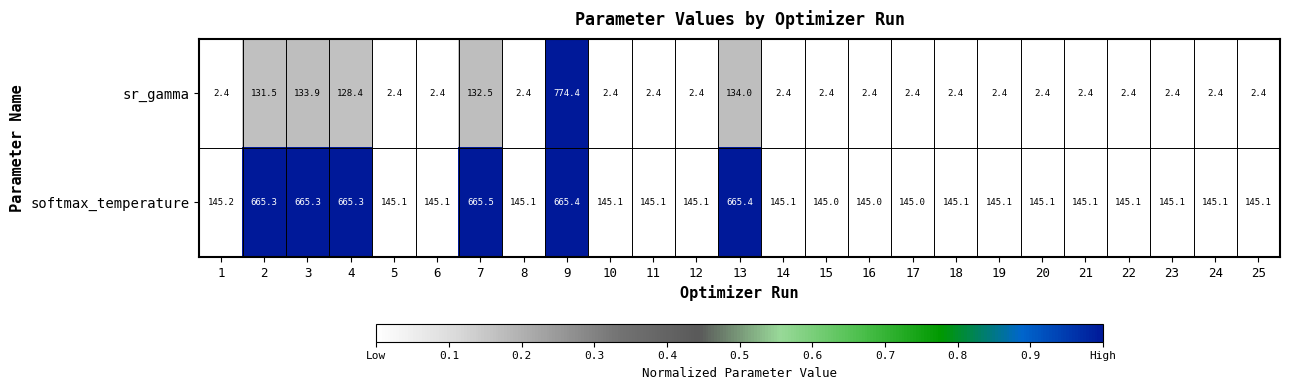

Which category has the highest value in the sr_gamma series?

9